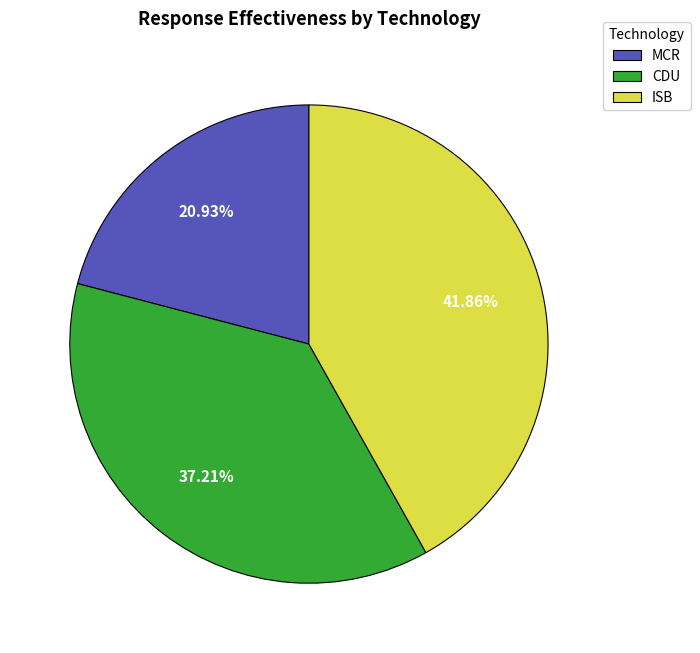

To the nearest percent, what is the difference between the largest and smallest slice percentages?

21%